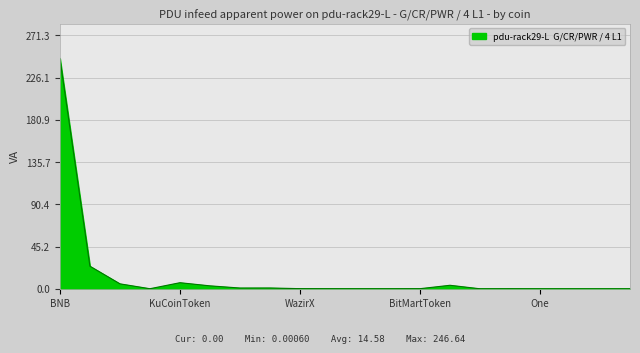

What is the difference between the maximum and minimum values?

246.6